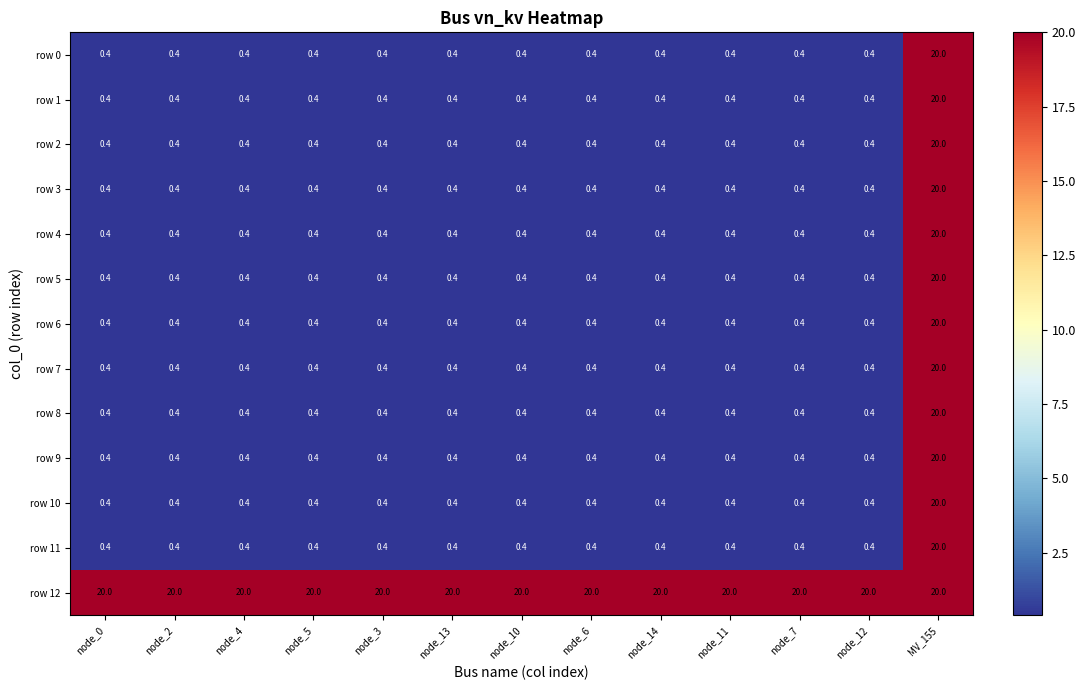

Is it true that row 6 equals 0.4 at node_4?

True